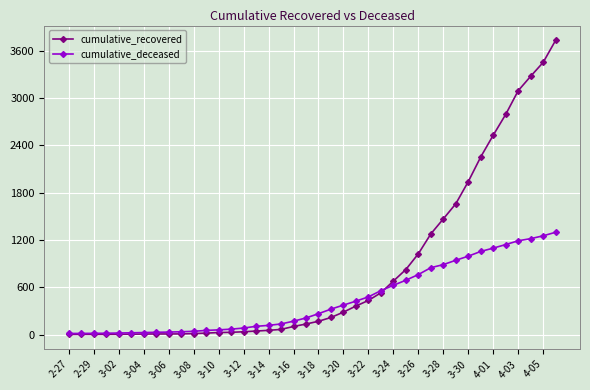

Rank the series by their average value, from lowest to highest.

cumulative_deceased, cumulative_recovered